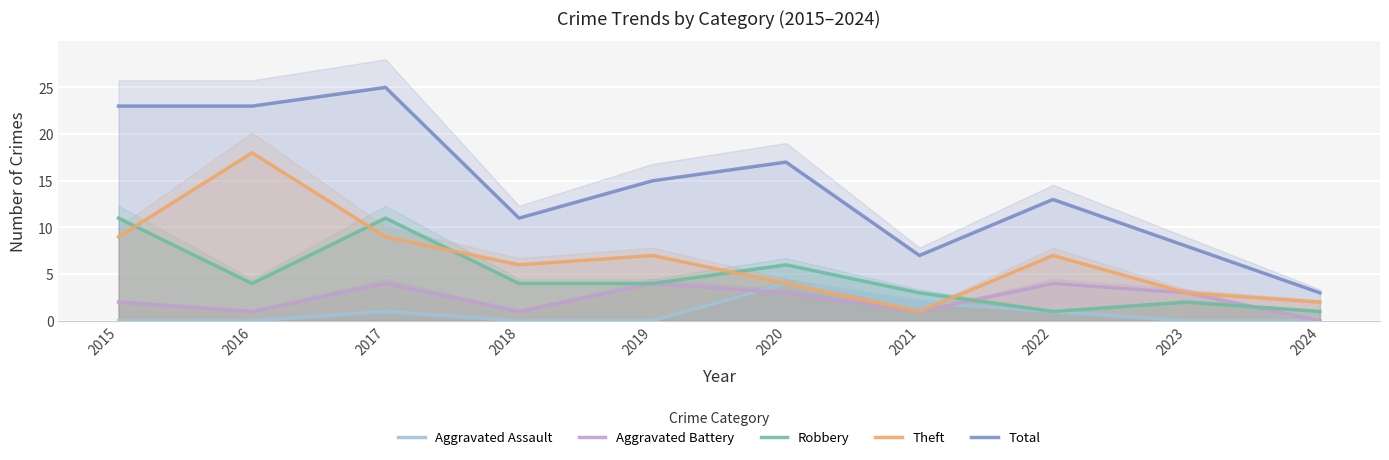

How many data points in Total are less than 15?

5